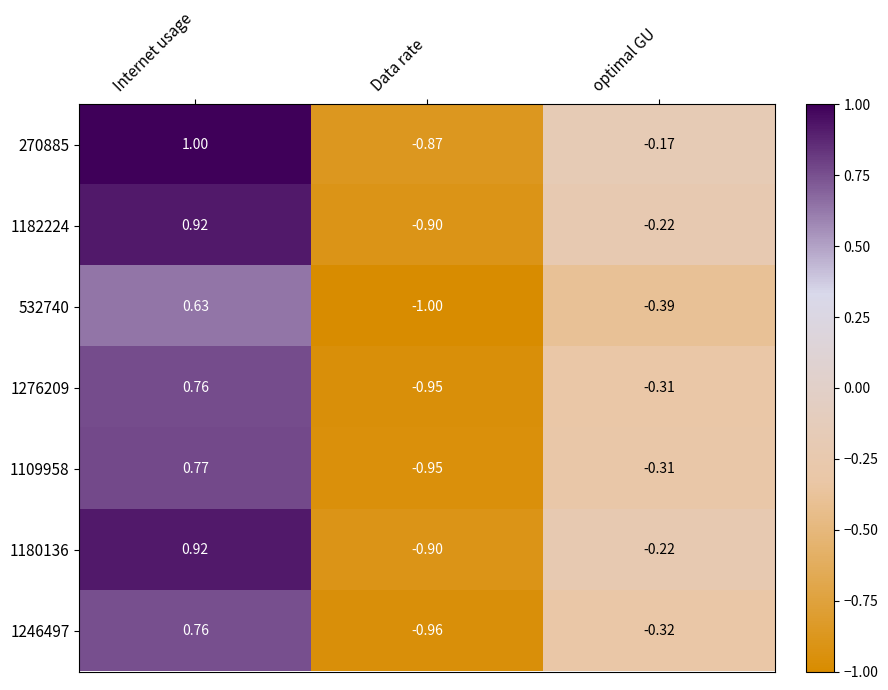

Which series has the widest spread of values?

270885